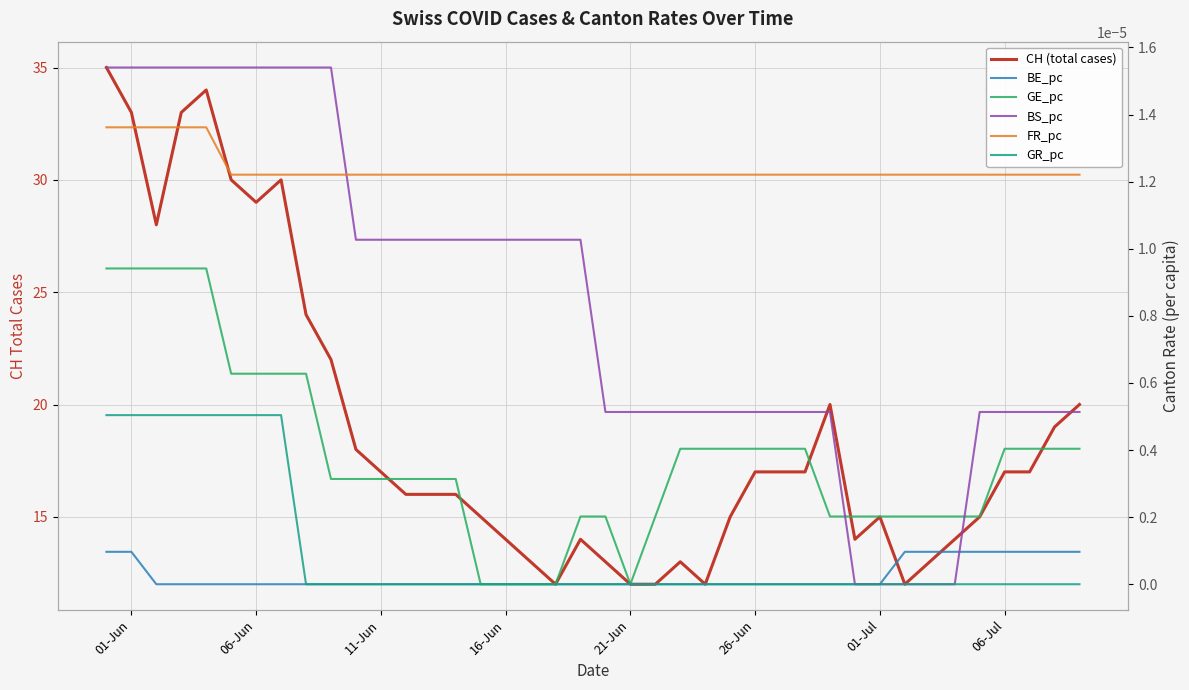

Rank the series by their maximum value, from lowest to highest.

BE_pc, GR_pc, GE_pc, FR_pc, BS_pc, CH (total cases)